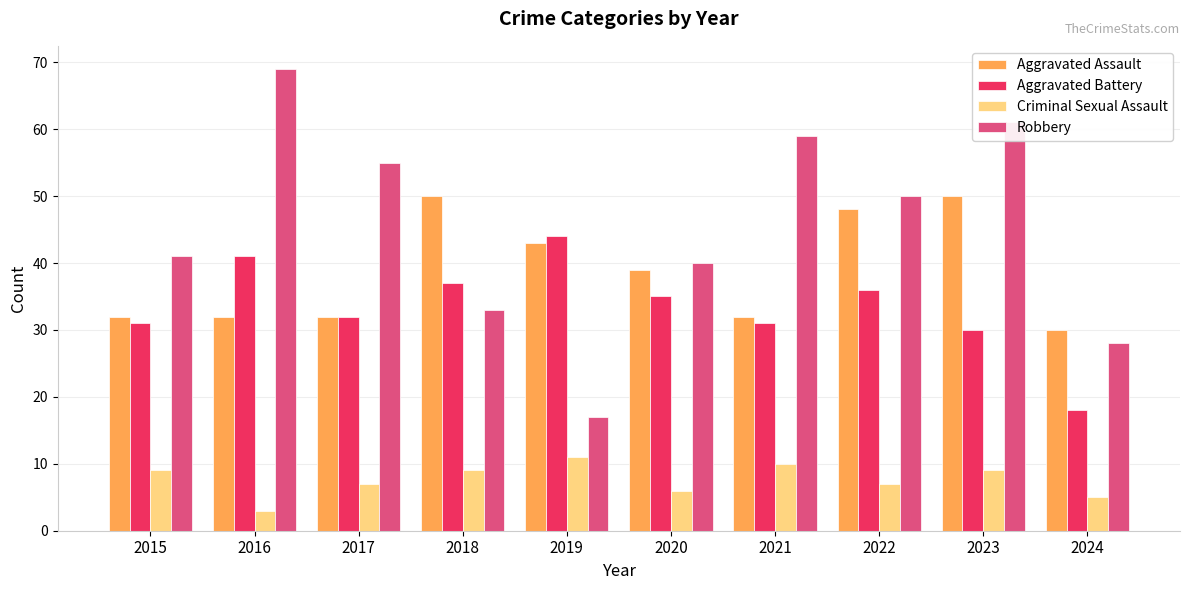

The value of Aggravated Assault at 2019 is 43. True or false?

True